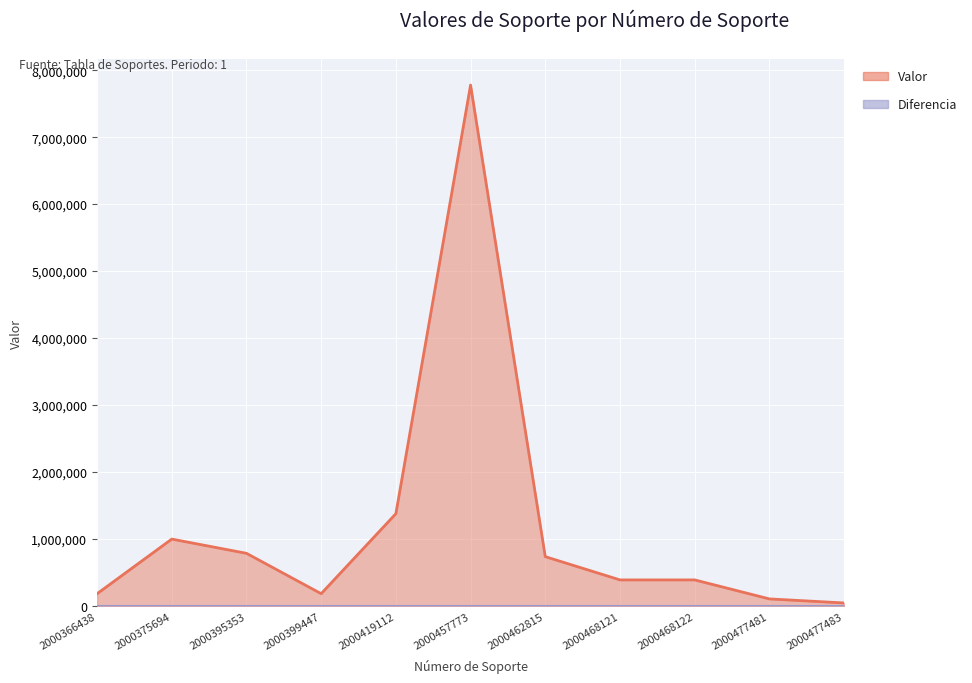

How many interior local valleys (lower than both neighbors) does the data have?

1